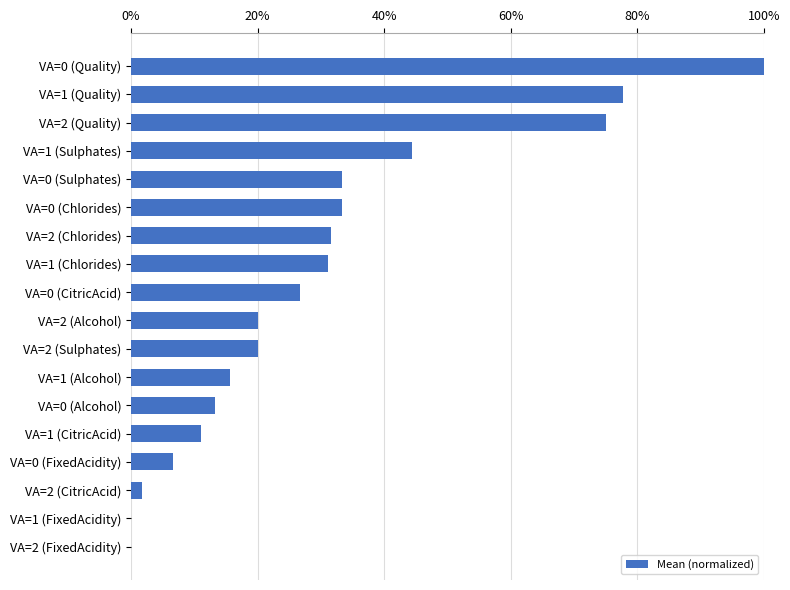

Are the bars horizontal?

Yes